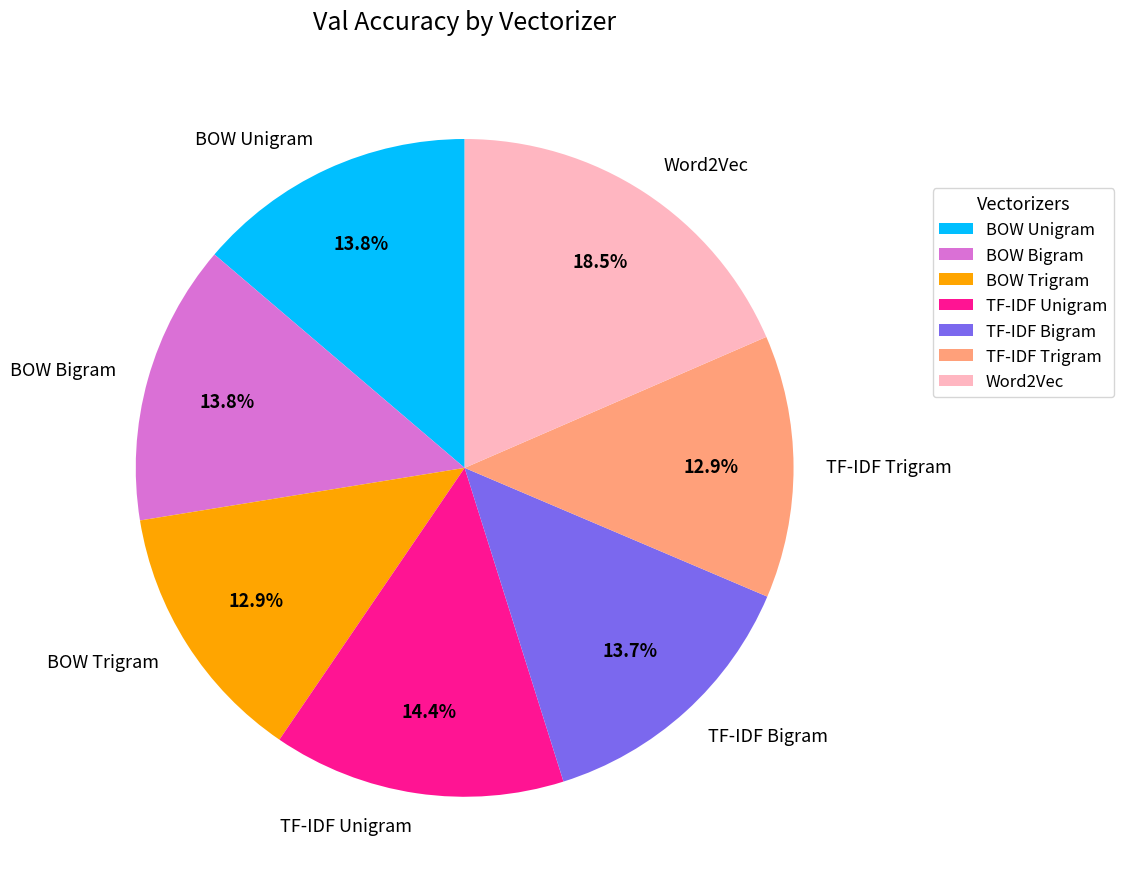

Which slice is the largest?

Word2Vec